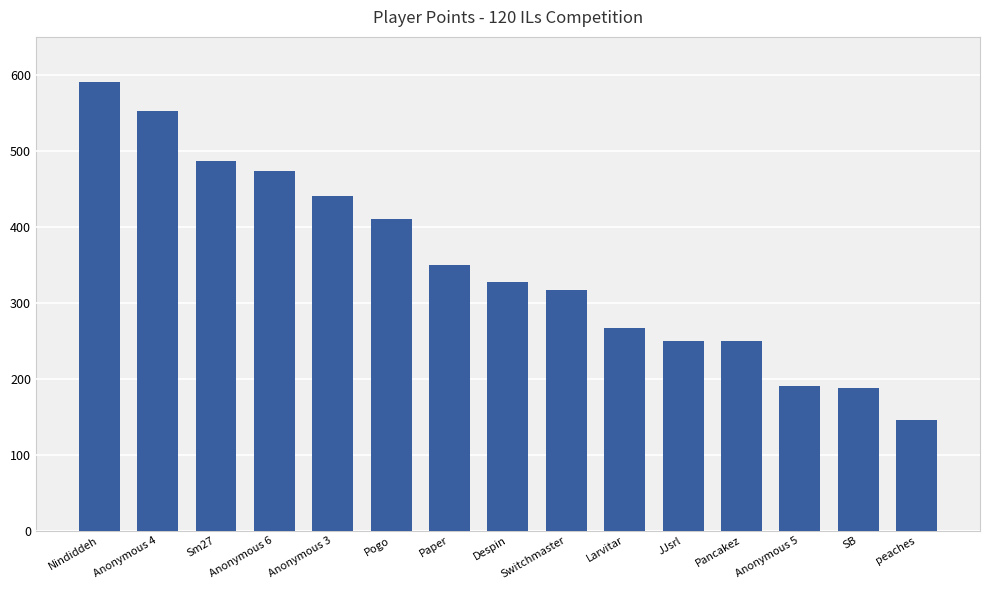

What is the change in value from Anonymous 3 to Paper?

-90